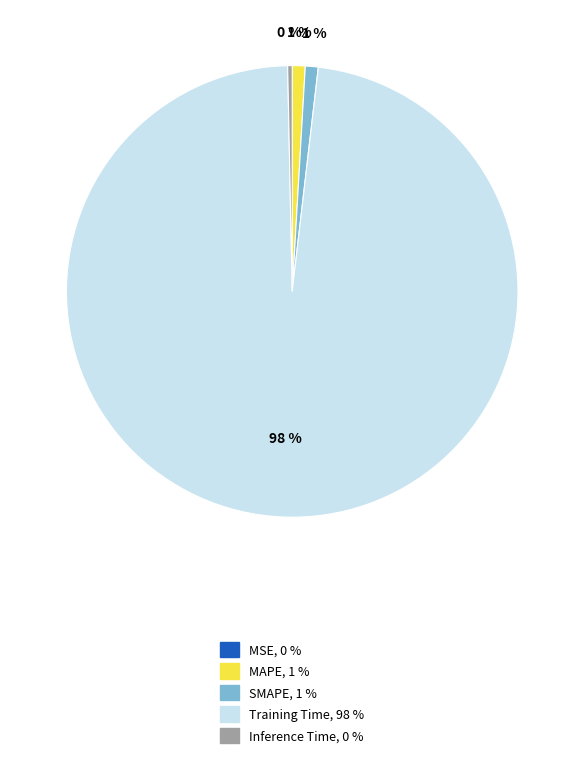

True or false: MAPE accounts for 11% of the total.

False